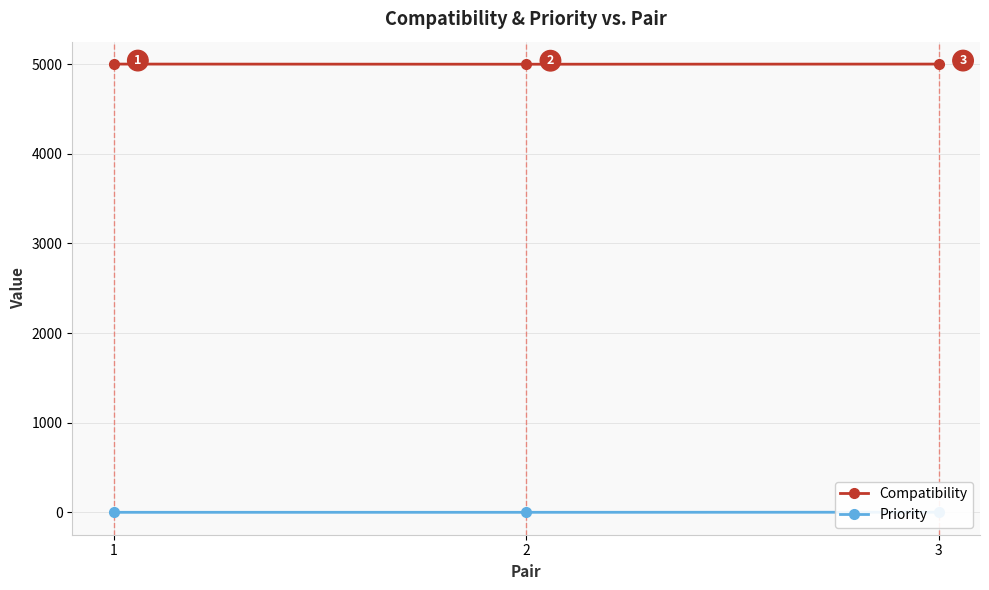

List the labels in order of Priority value, largest first.

3, 1, 2